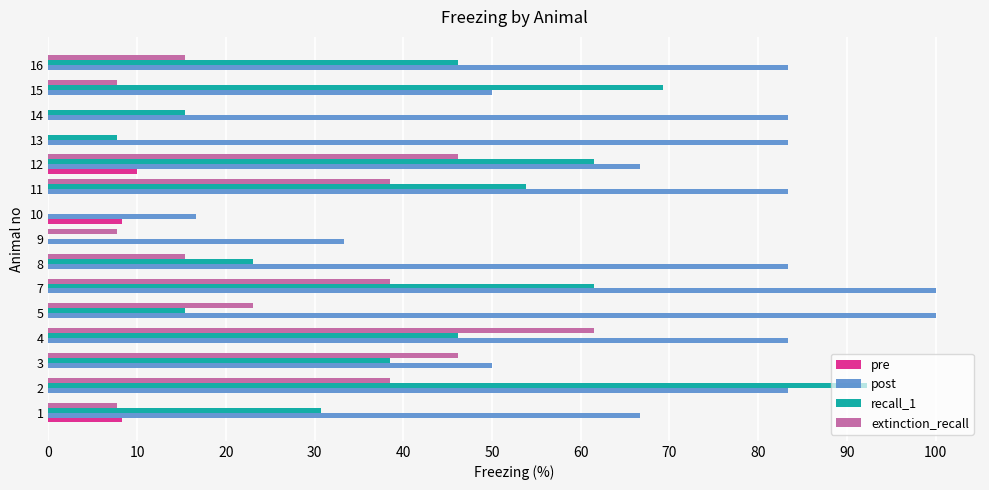

What is the average value of the extinction_recall series?

23.1